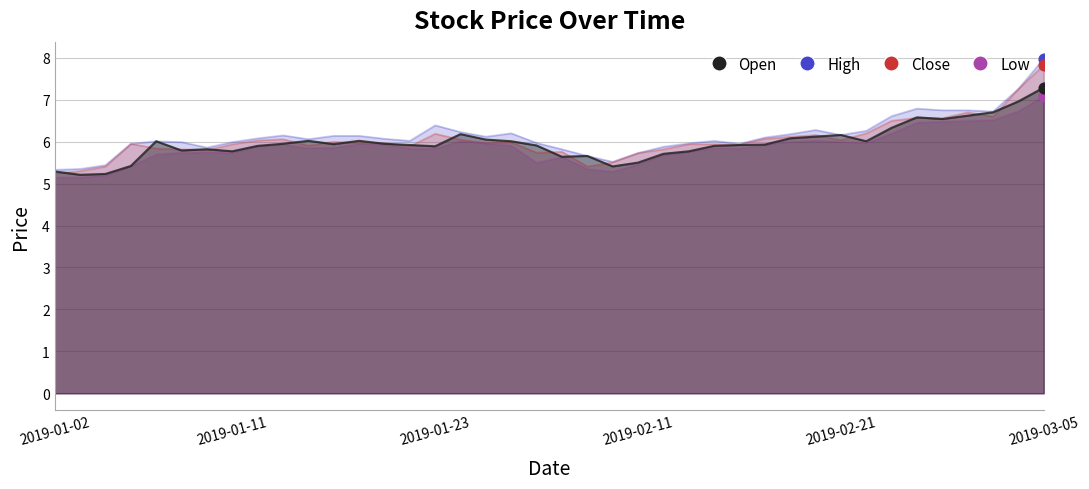

Which series has the widest spread of Y values?

high